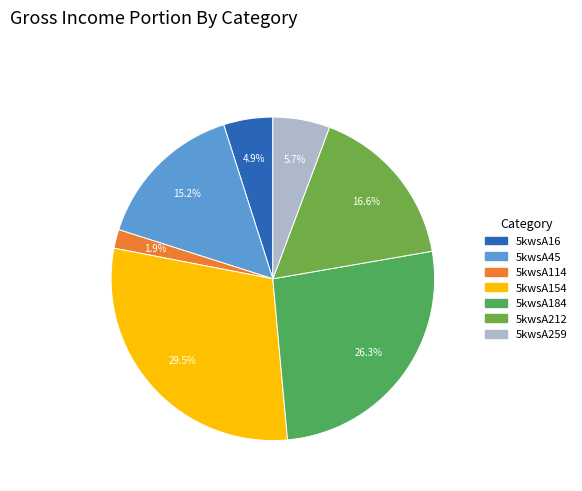

Do 5kwsA212 and 5kwsA154 together represent more than half of the pie?

No